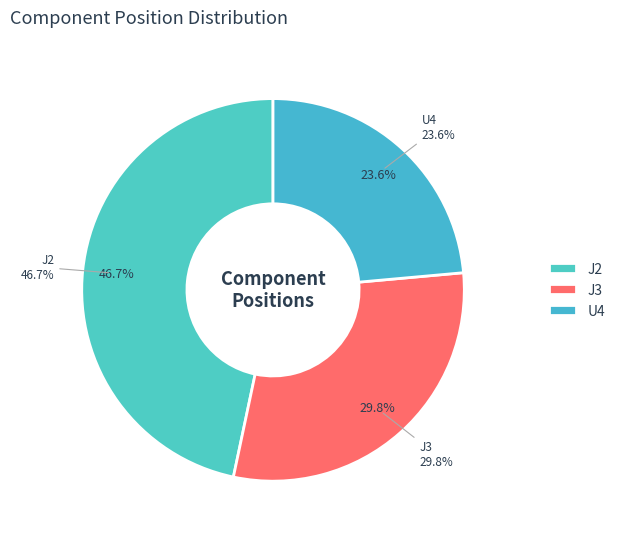

To the nearest percent, what is the difference between the largest and smallest slice percentages?

23%